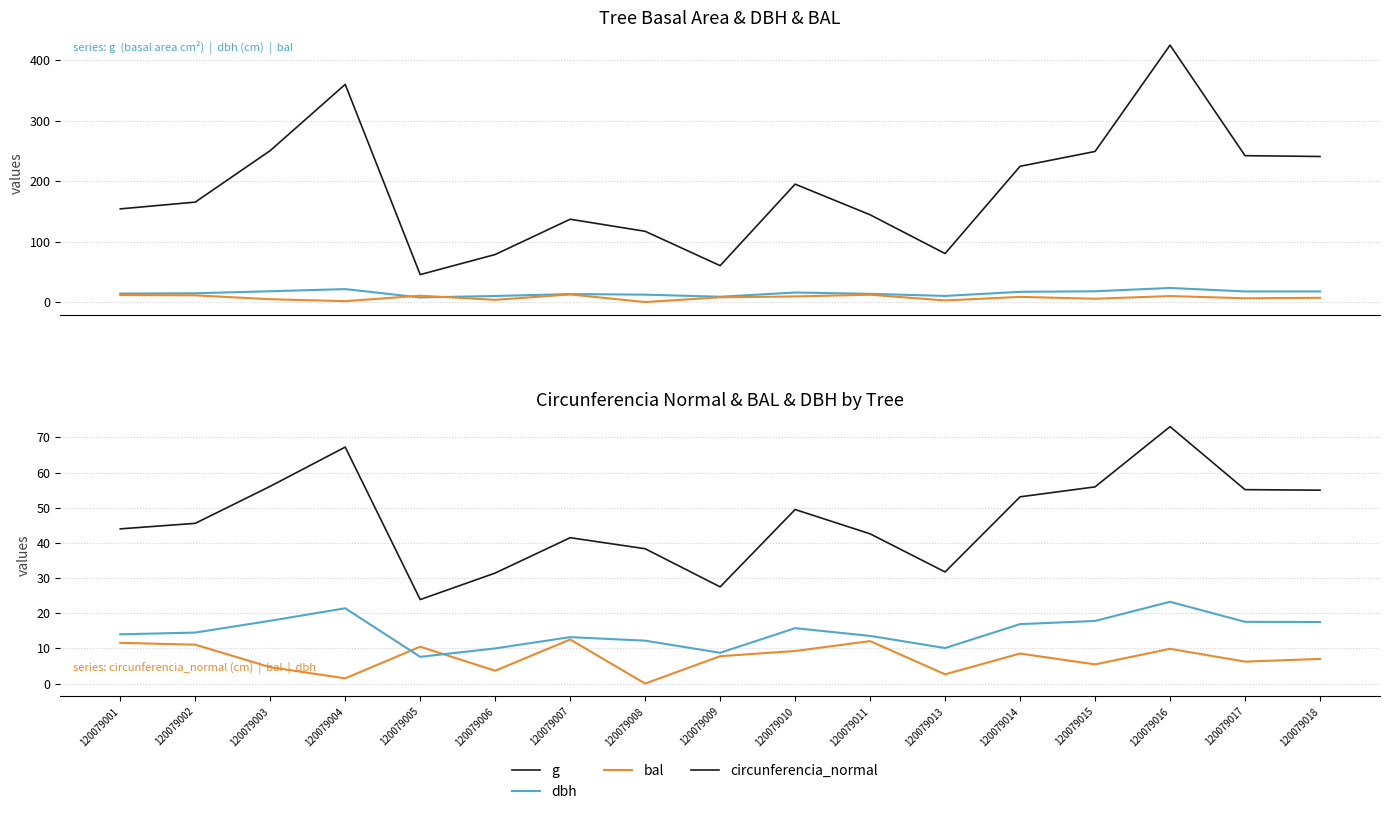

Which category has the lowest value across all series?

120079008